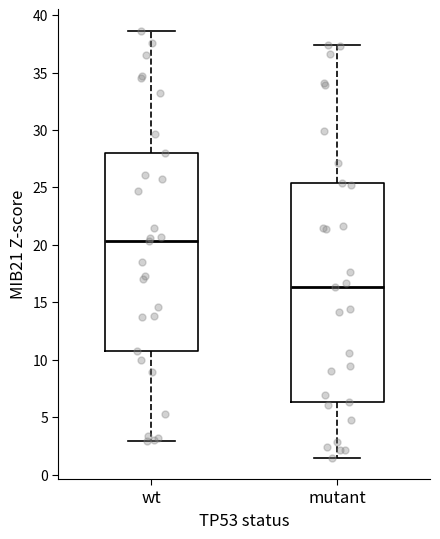

Which box has the highest median line?

wt